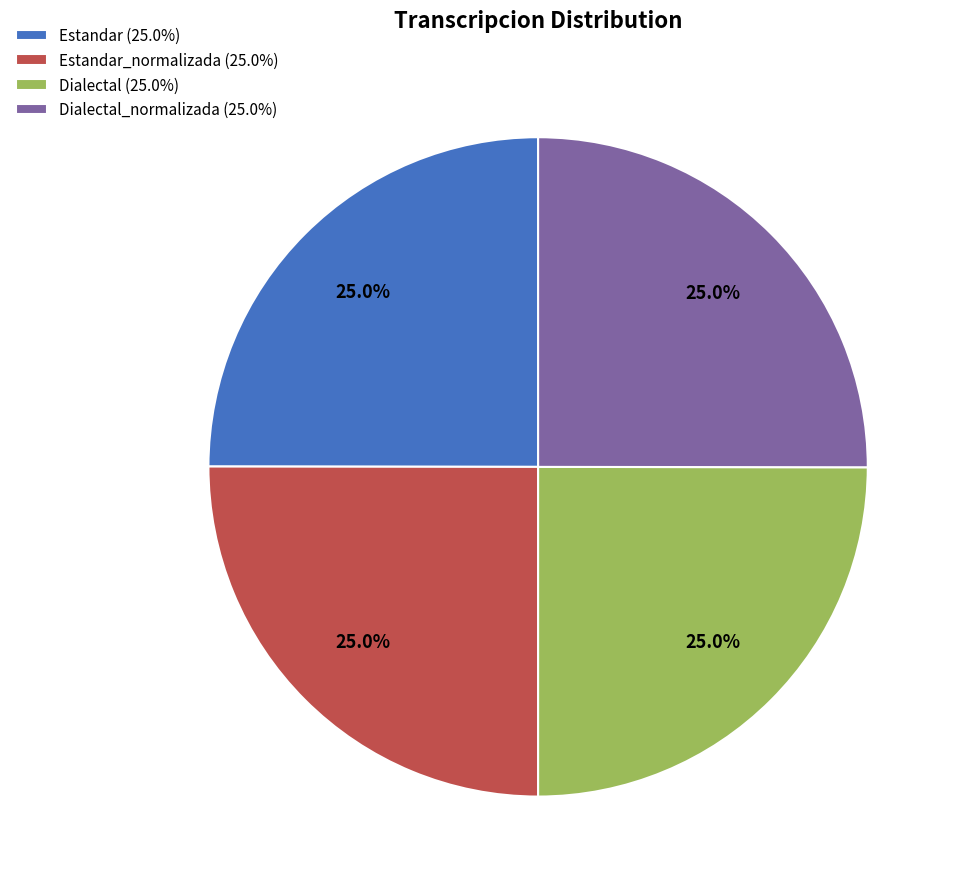

How many segments does this pie chart have?

4